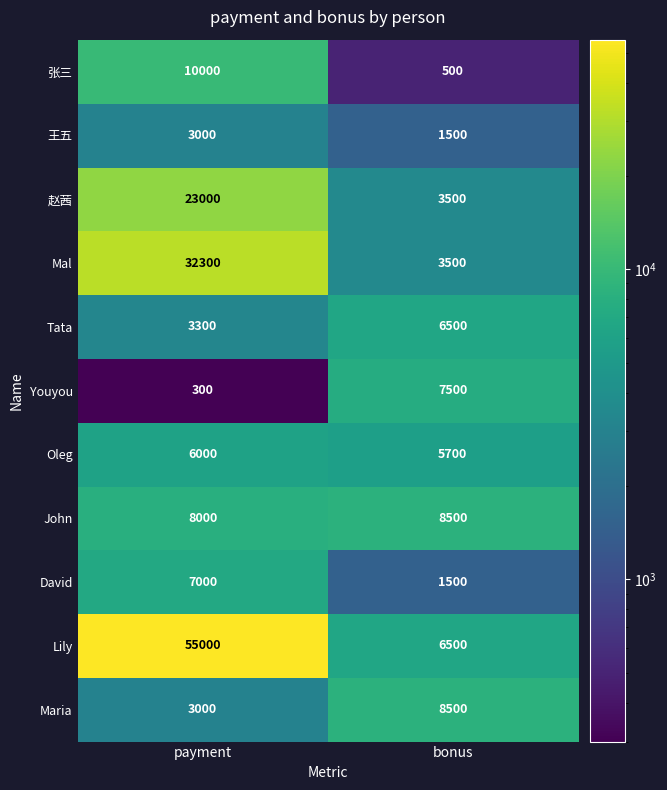

What is the difference between the highest and lowest values at bonus?

8000